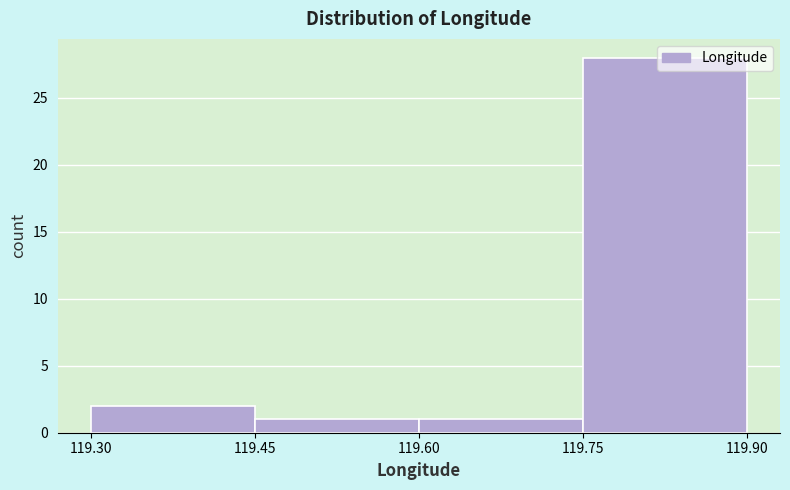

What is the height of the bar covering 119.75 to 119.90 on the x-axis? The values are not printed on the chart, so give them approximately, as read against the axis.

28